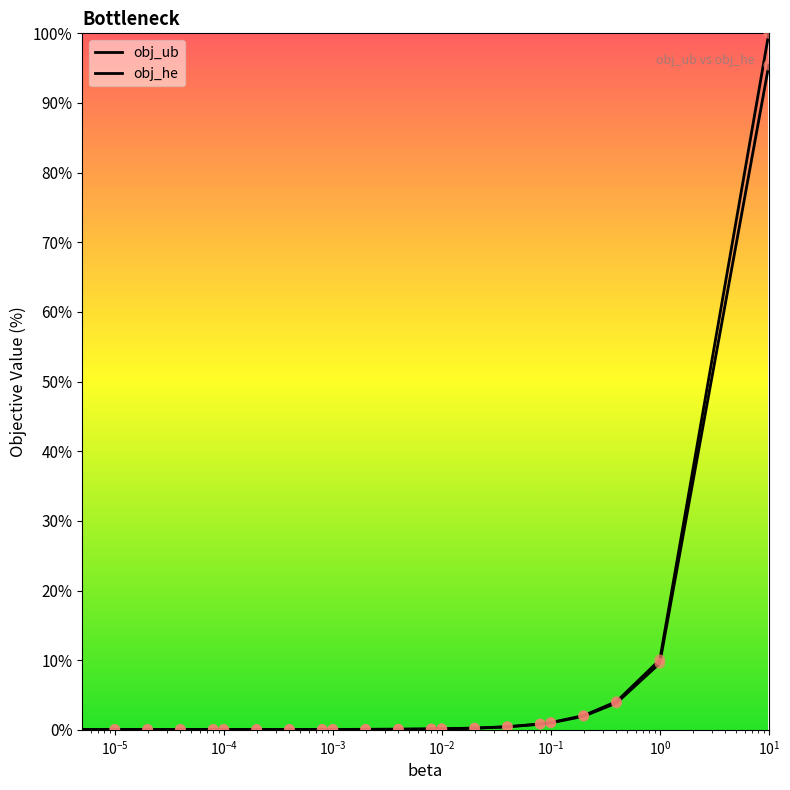

Which series contains the highest Y value?

obj_ub